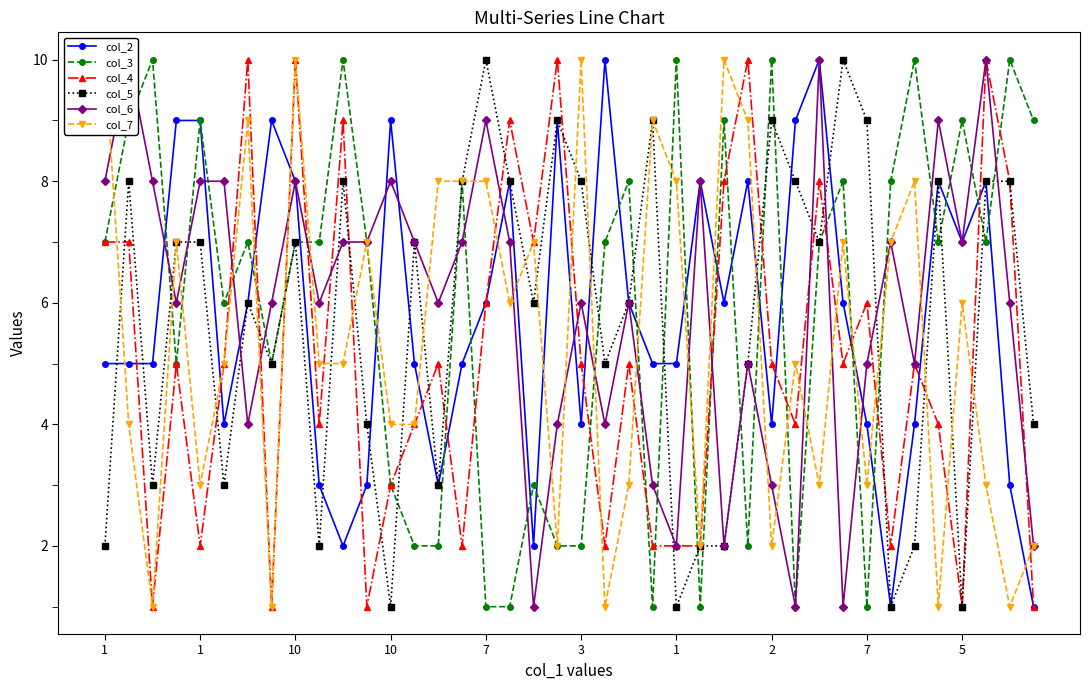

Which series ends up on top after the final intersection of col_5 and col_7?

col_5